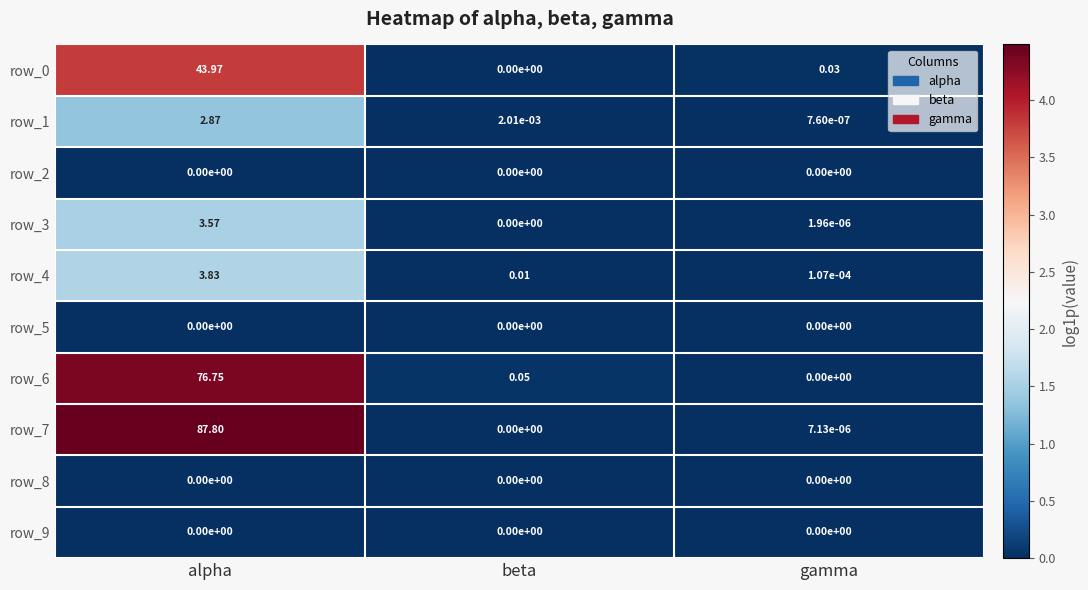

Where is row_3 nearest to the value 1?

gamma